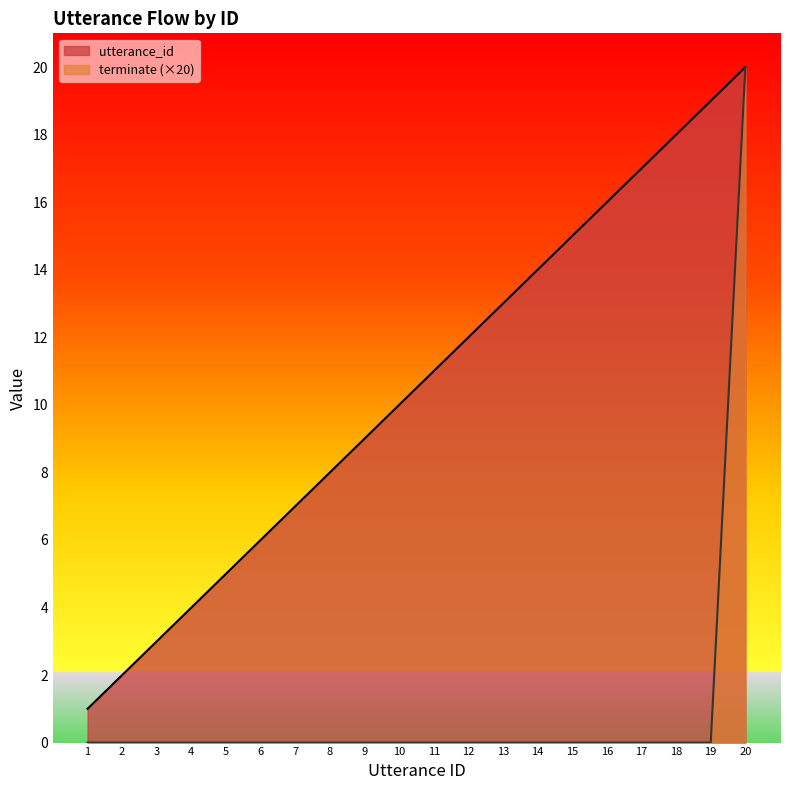

What is the approximate value of utterance_id at 19, to the nearest 10?

20